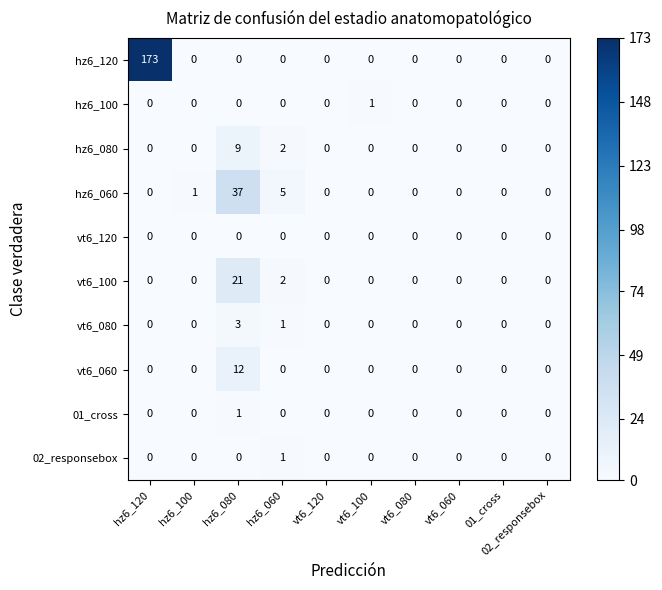

Which series has the largest range (max minus min)?

hz6_120